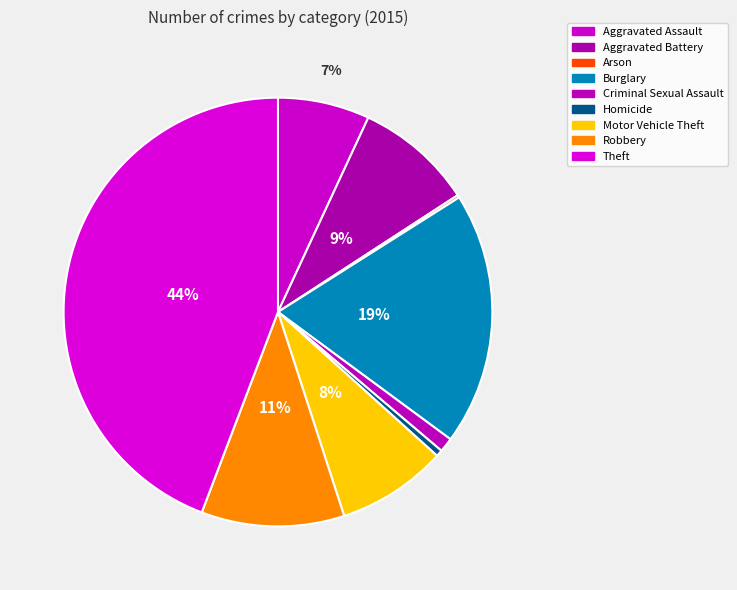

To the nearest percent, what is the difference between the largest and smallest slice percentages?

44%